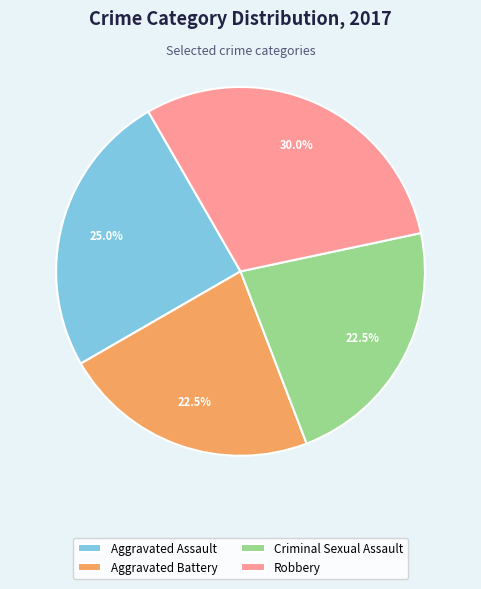

Which has a higher value, Robbery or Aggravated Assault?

Robbery